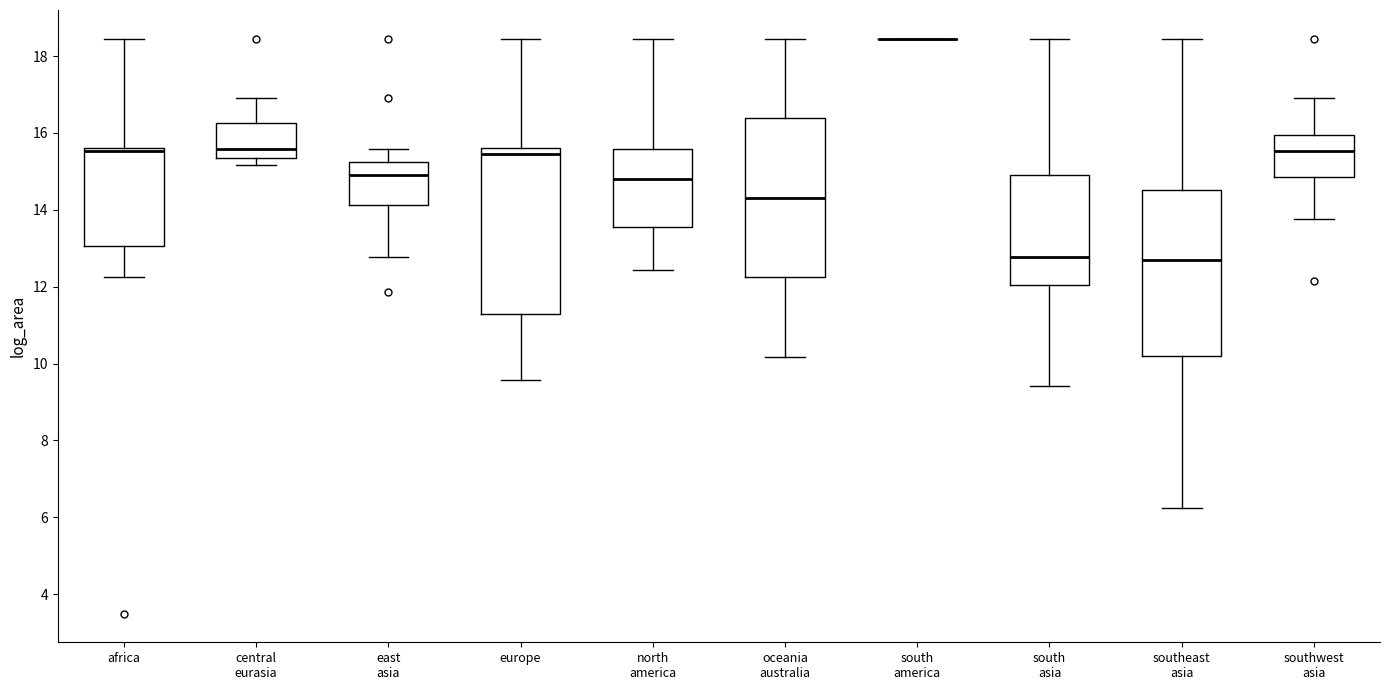

Reading left to right, read every box against the y-axis: the position of its median line, the range the box covers, and the ends of its whiskers. The values are not printed on the chart, so give them approximately, as read against the axis.

africa: median 15.6 (just below the box's upper edge), box 13.0 to 15.6, whiskers 12.2 to 18.4
central eurasia: median 15.6, box 15.4 to 16.2, whiskers 15.2 to 17.0
east asia: median 14.8, box 14.2 to 15.2, whiskers 12.8 to 15.6
europe: median 15.4, box 11.2 to 15.6, whiskers 9.6 to 18.4
north america: median 14.8, box 13.6 to 15.6, whiskers 12.4 to 18.4
oceania australia: median 14.4, box 12.2 to 16.4, whiskers 10.2 to 18.4
south america: box collapsed to a line at 18.4, whiskers 18.4 to 18.4
south asia: median 12.8, box 12.0 to 14.8, whiskers 9.4 to 18.4
southeast asia: median 12.6, box 10.2 to 14.6, whiskers 6.2 to 18.4
southwest asia: median 15.6, box 14.8 to 16.0, whiskers 13.8 to 17.0